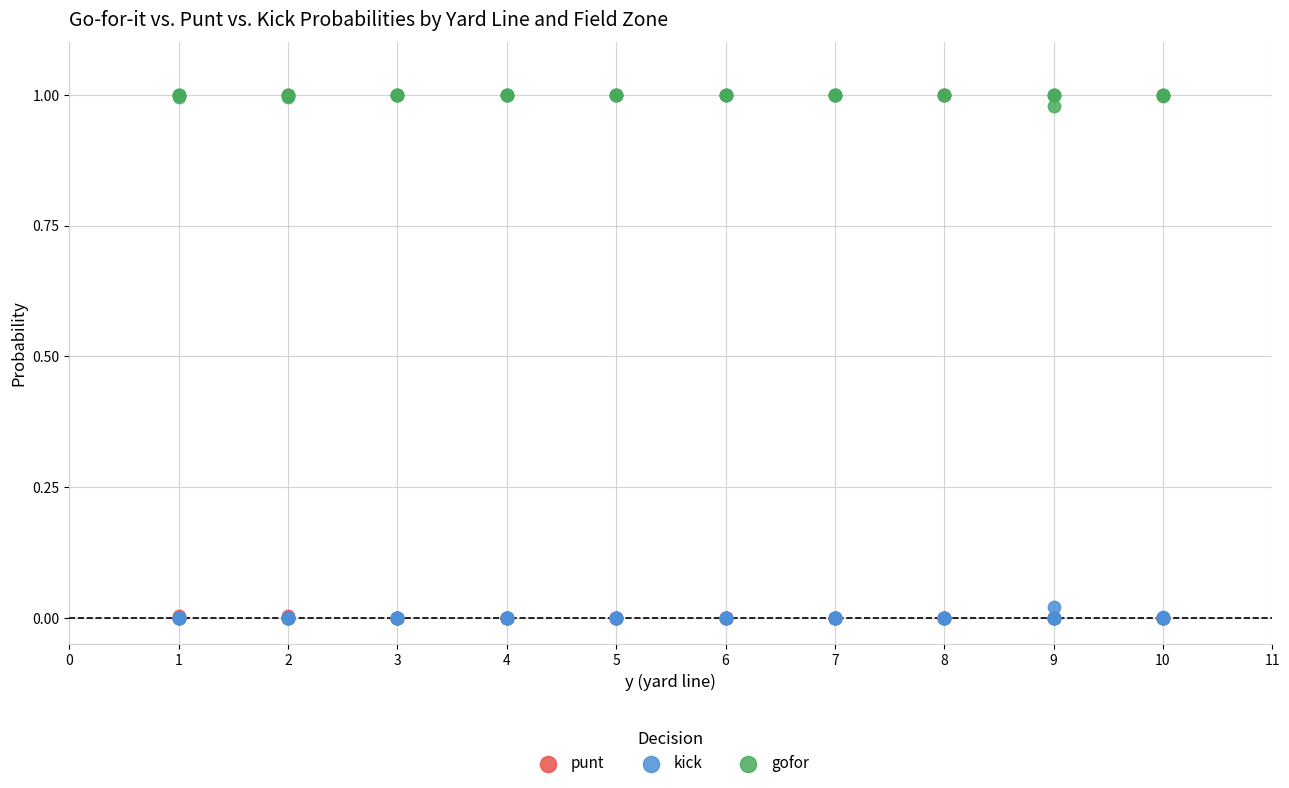

What are all the series names shown in the legend?

punt, kick, gofor